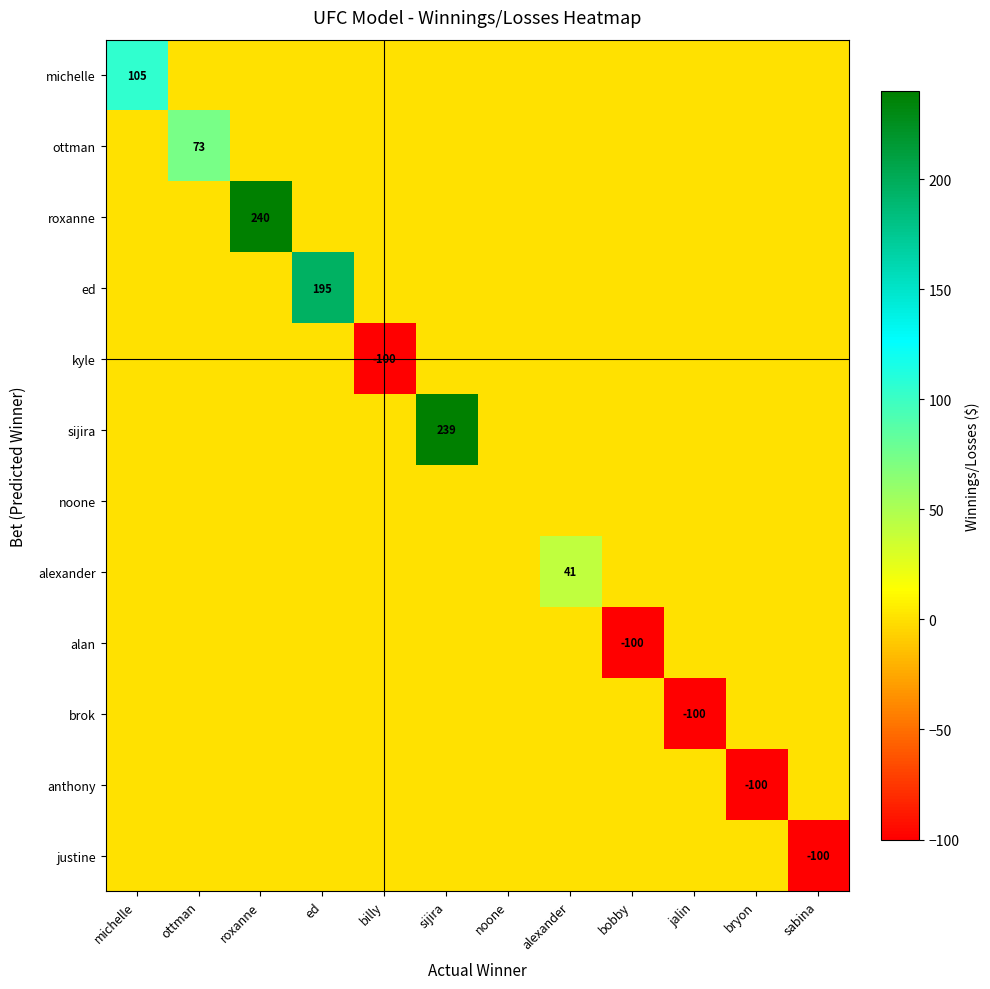

Which series has the largest range (max minus min)?

roxanne